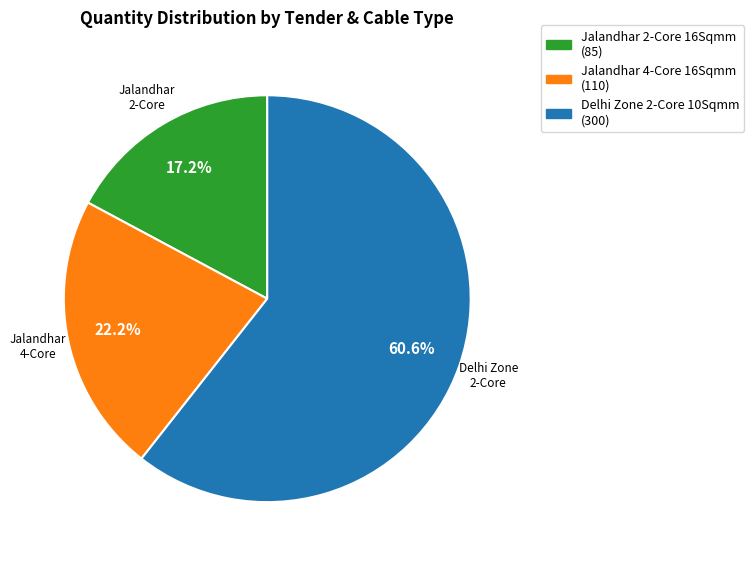

Is there any slice that represents more than half of the pie?

Yes